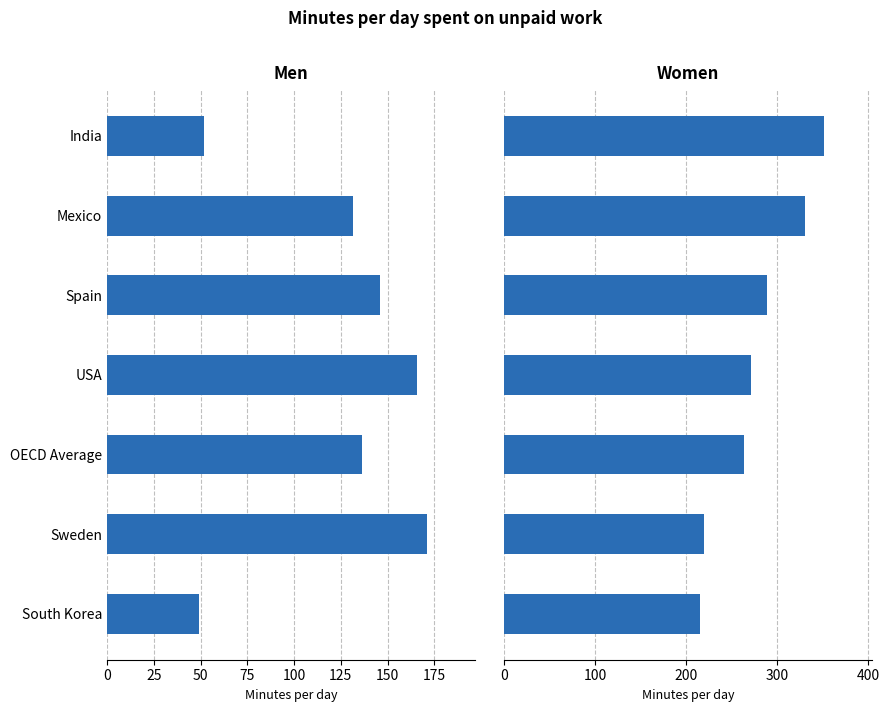

What is the sum of the Women values at South Korea and India?

566.9